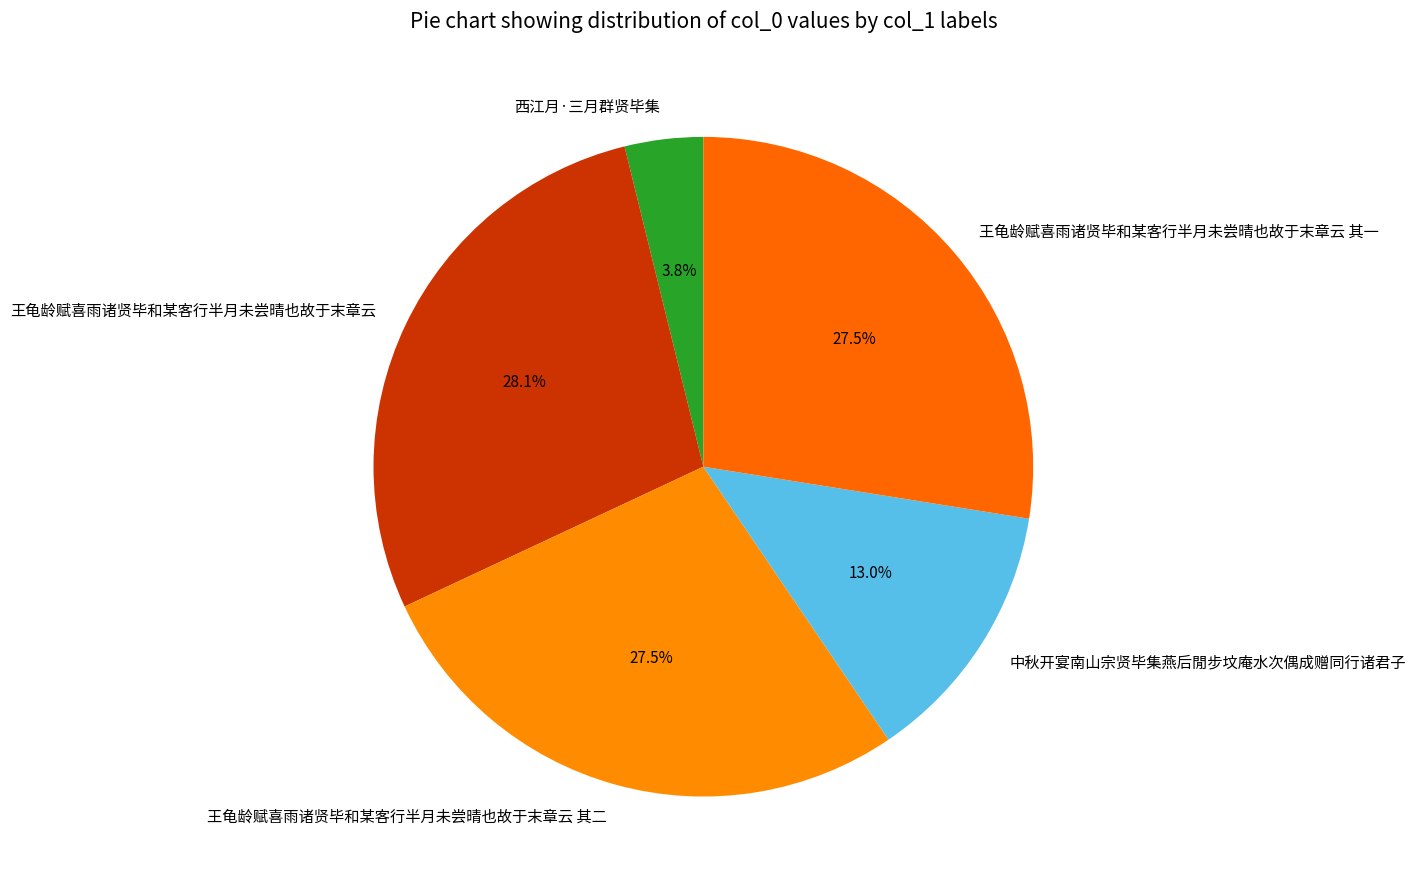

Is it true that 王龟龄赋喜雨诸贤毕和某客行半月未尝晴也故于末章云 其一 is 28% of the pie?

True